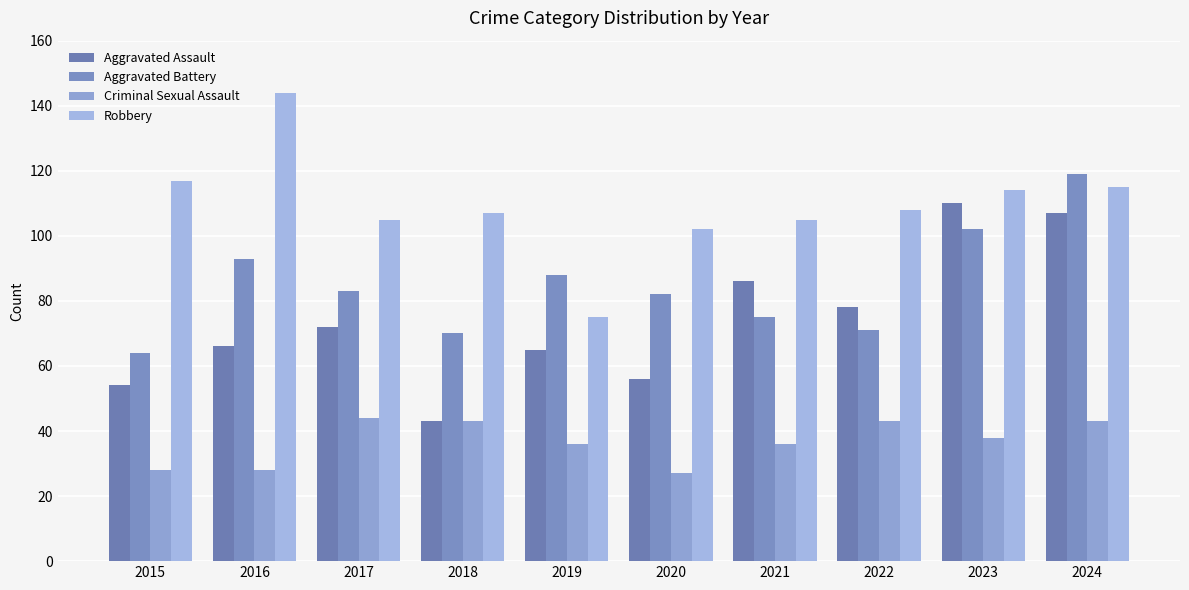

Does the chart contain any negative values?

No